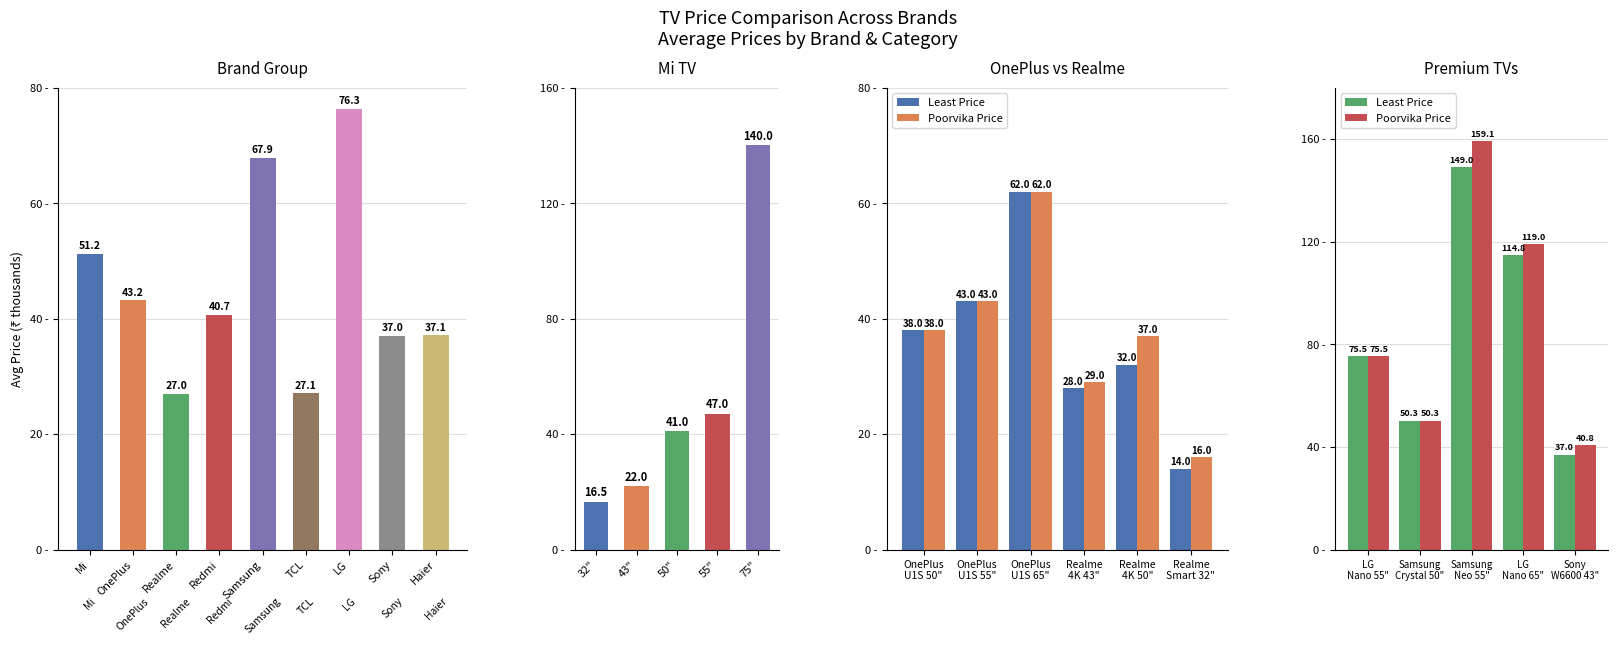

How many values in the Least Price series are below 75?

2